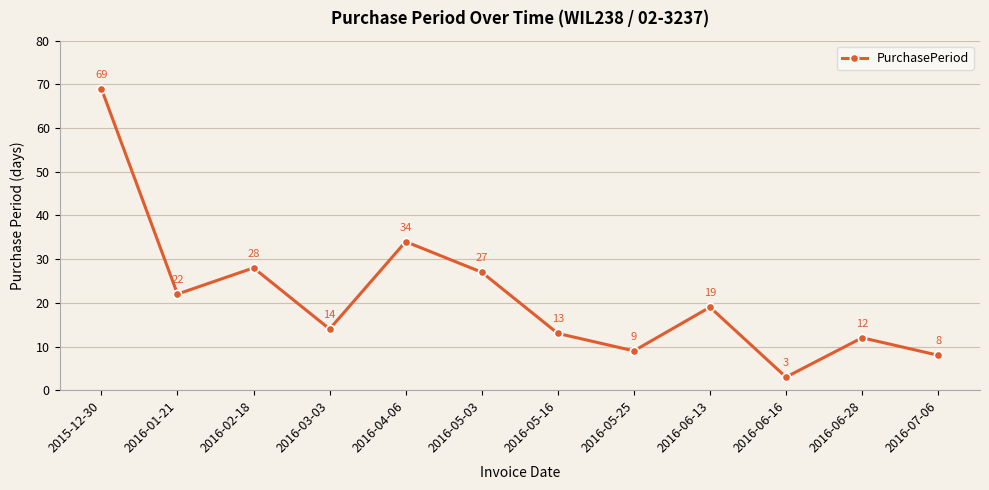

How many categories are shown in the chart?

12